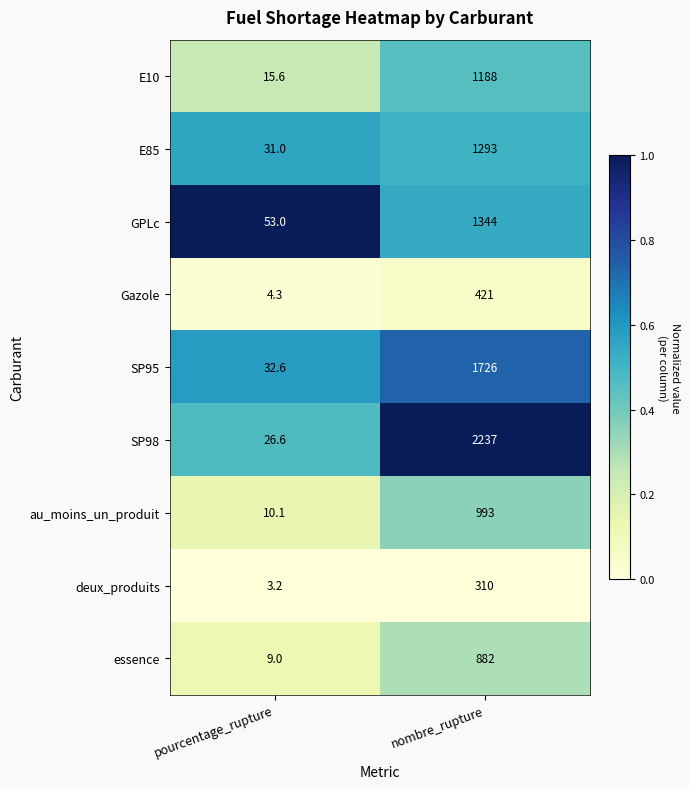

What is the greatest value displayed?

2237.0